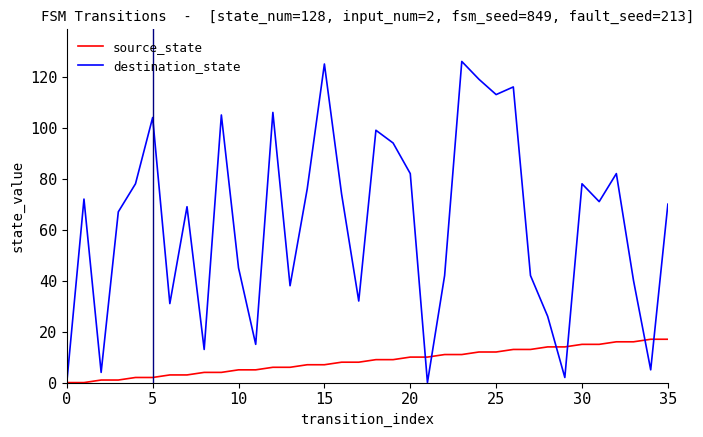

What is the average value of the destination_state series?

63